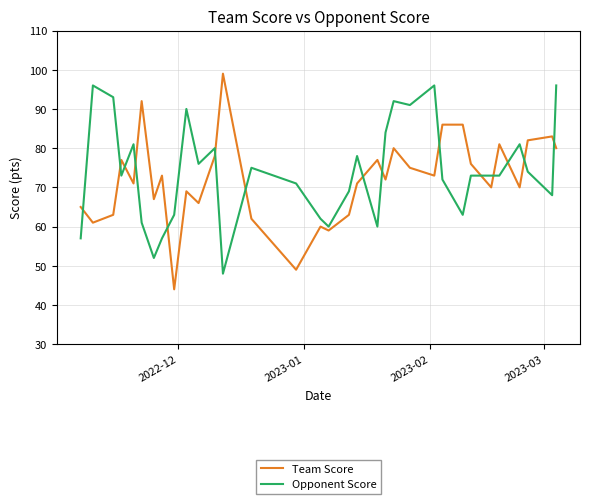

What is the greatest value displayed?

99